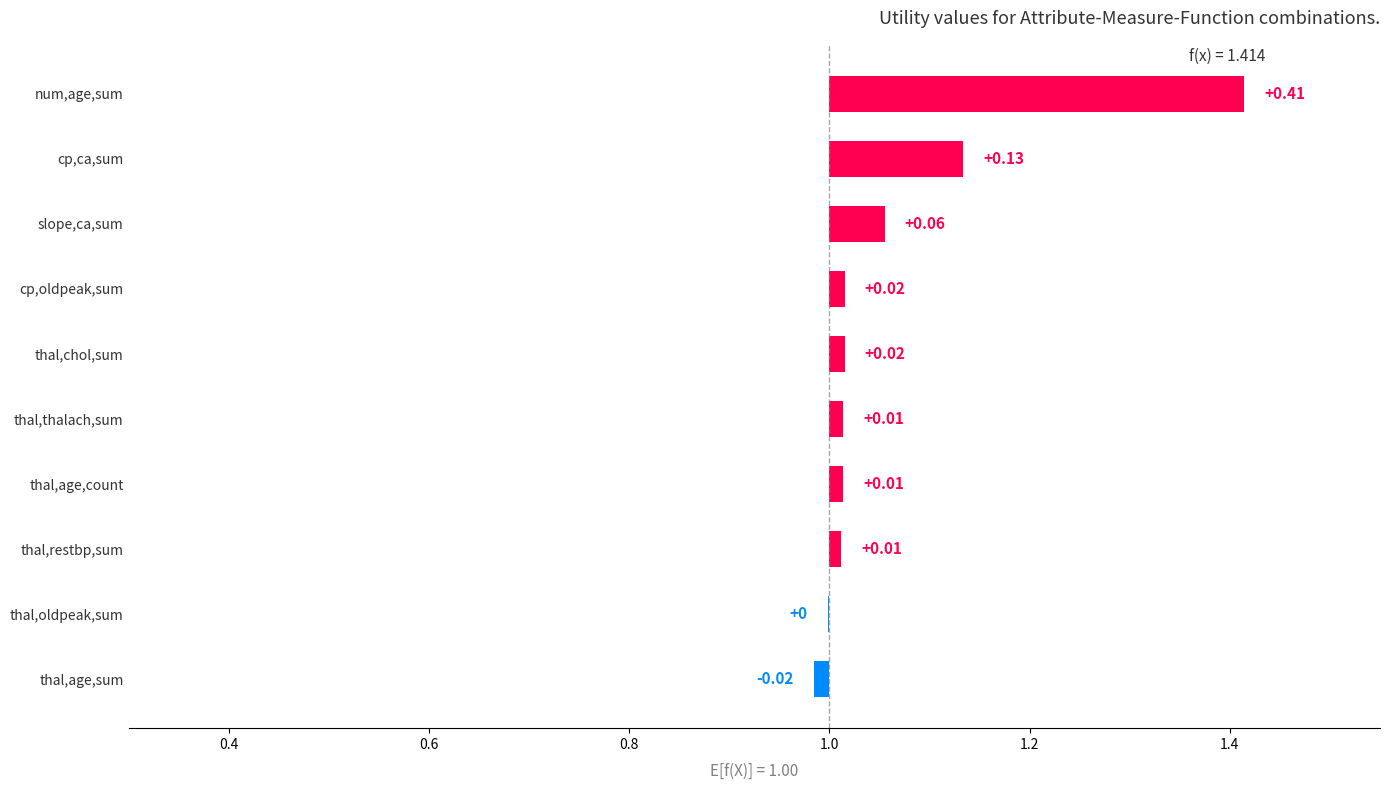

List the labels in order of value, smallest first.

thal,age,sum, thal,oldpeak,sum, thal,restbp,sum, thal,age,count, thal,thalach,sum, thal,chol,sum, cp,oldpeak,sum, slope,ca,sum, cp,ca,sum, num,age,sum